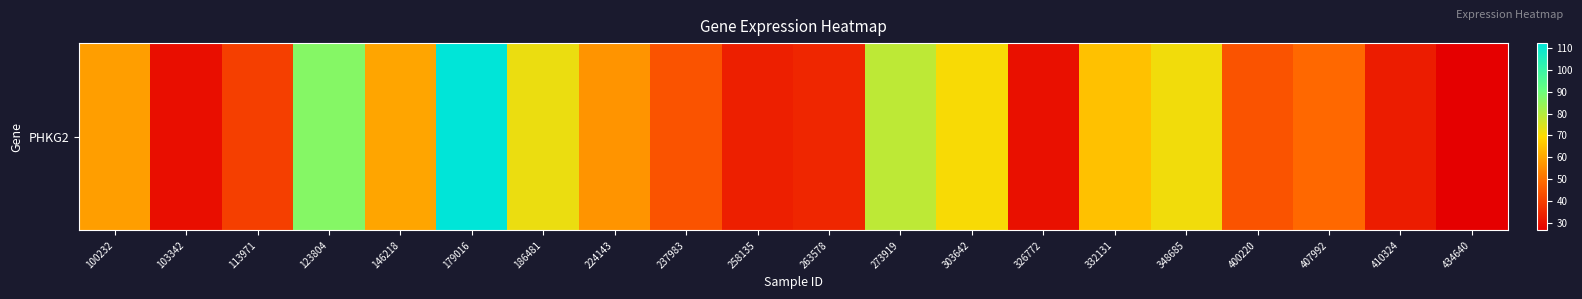

What is the sum of all values?

1095.4